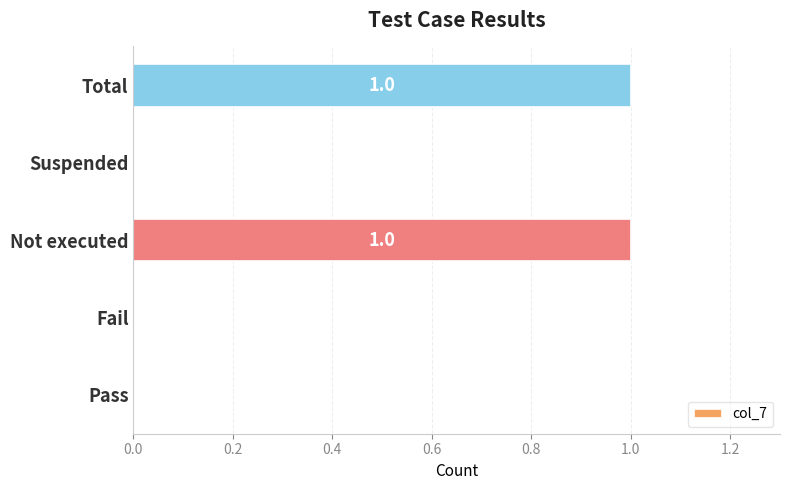

Count the number of categories in the chart.

5